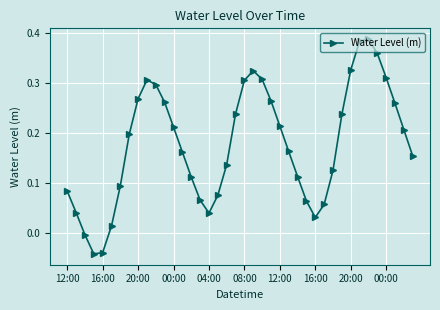

What is the sum of all values?

7.1